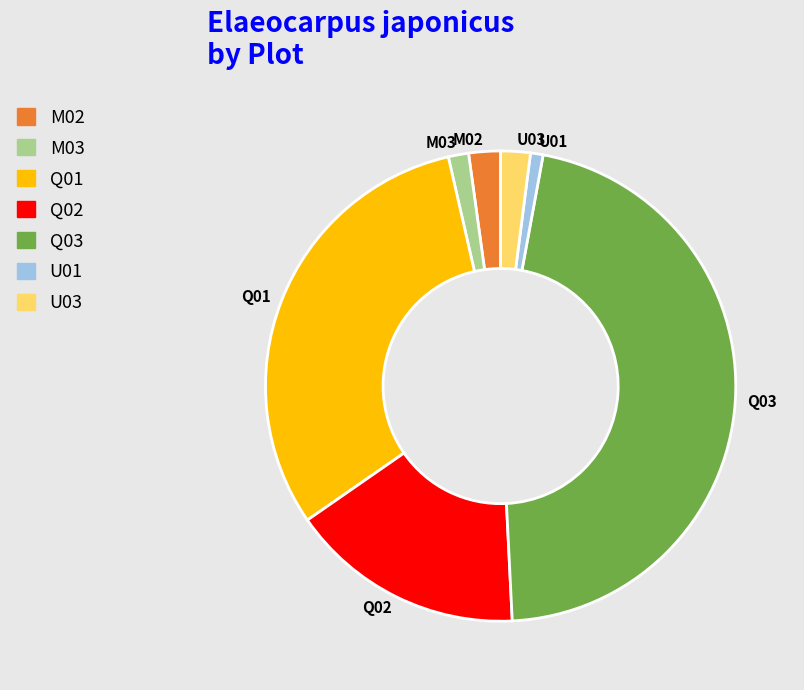

Combined, do U03 and Q02 account for over 50%?

No